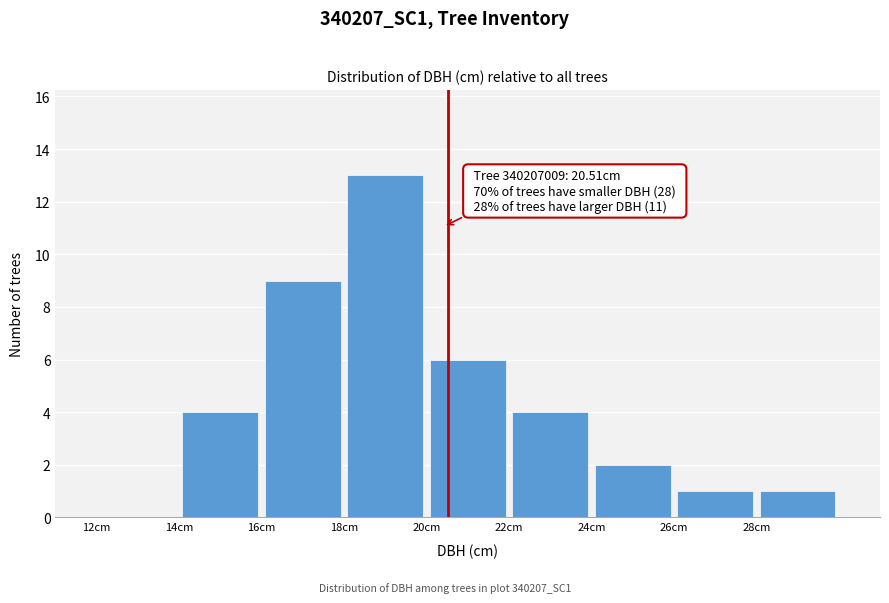

Over which range of the x-axis is the bar tallest?

18 to 20